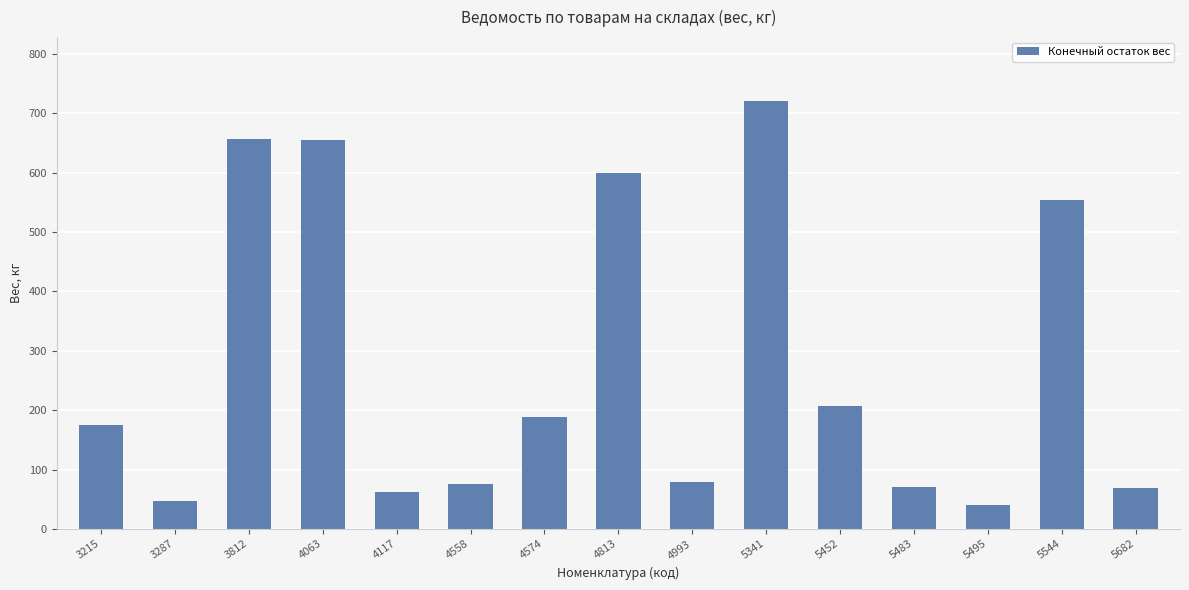

Which label corresponds to the largest value in the chart?

5341